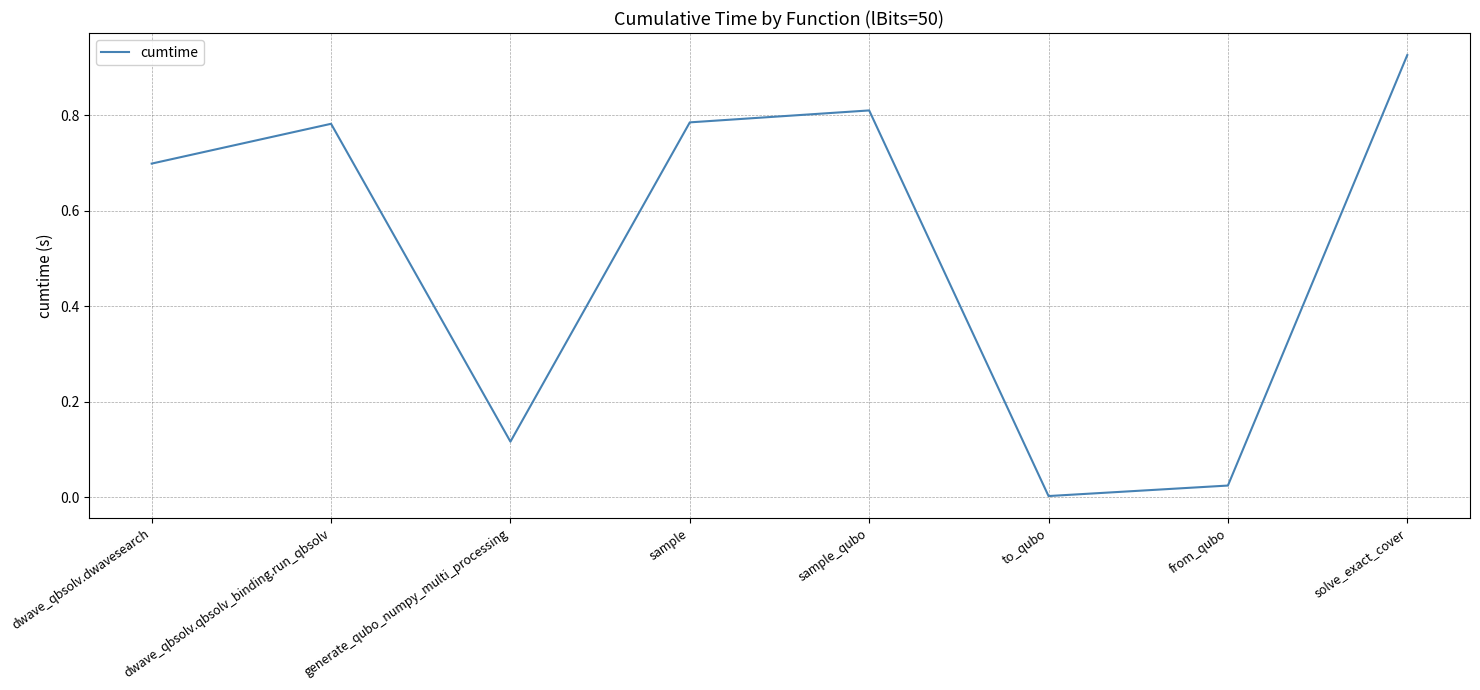

What position from the left is sample?

4